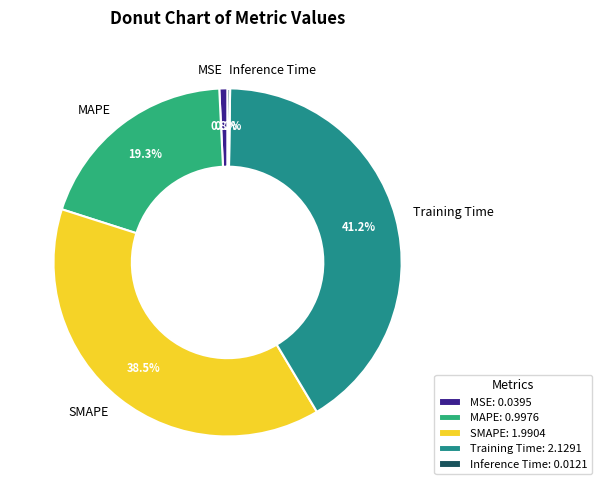

To the nearest percent, what is the combined percentage of MAPE and Training Time?

60%